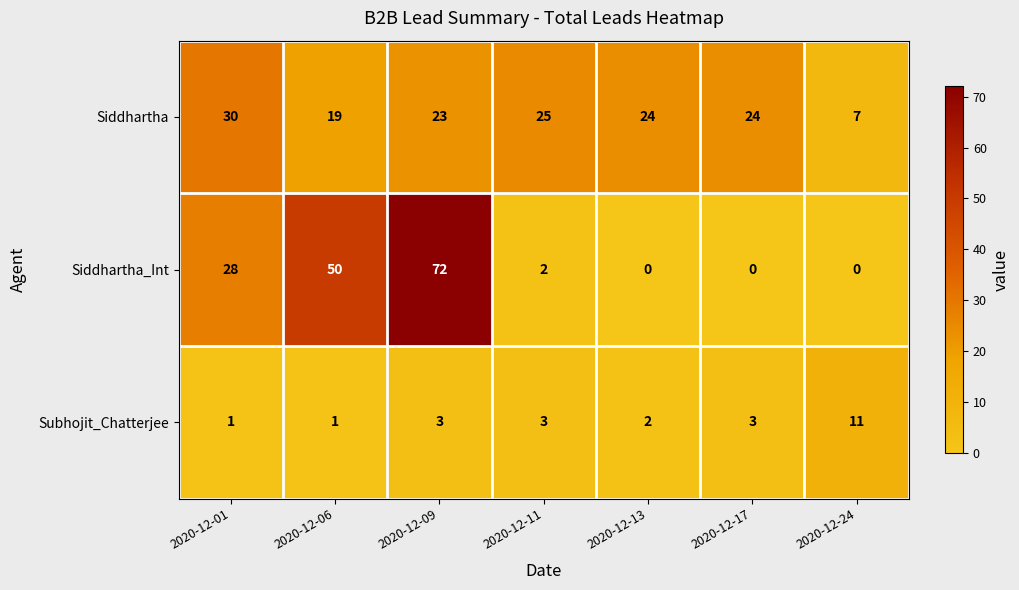

Reading left to right, transcribe all the data shown in this chart.

Siddhartha: 2020-12-01=30	2020-12-06=19	2020-12-09=23	2020-12-11=25	2020-12-13=24	2020-12-17=24	2020-12-24=7
Siddhartha_Int: 2020-12-01=28	2020-12-06=50	2020-12-09=72	2020-12-11=2	2020-12-13=0	2020-12-17=0	2020-12-24=0
Subhojit_Chatterjee: 2020-12-01=1	2020-12-06=1	2020-12-09=3	2020-12-11=3	2020-12-13=2	2020-12-17=3	2020-12-24=11